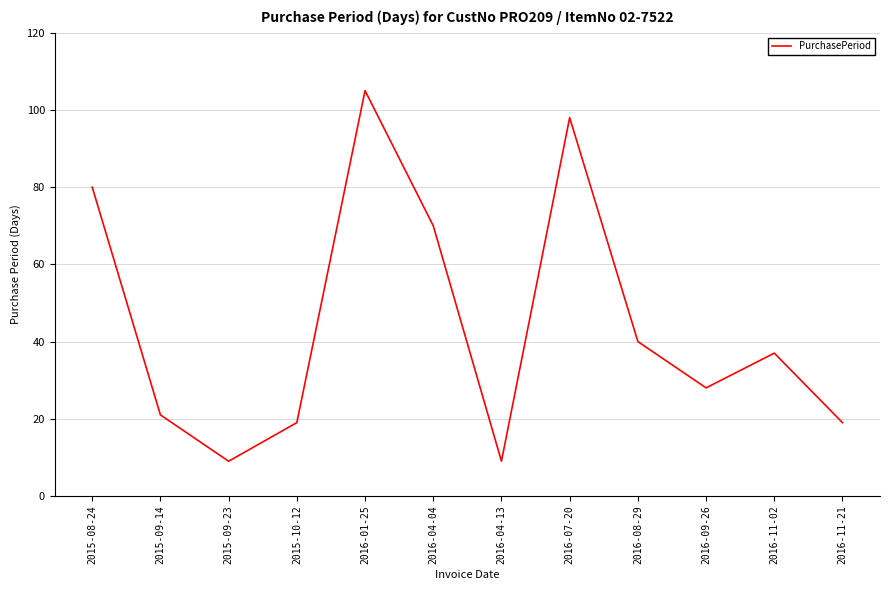

Is this an area chart (filled region under the line)?

No